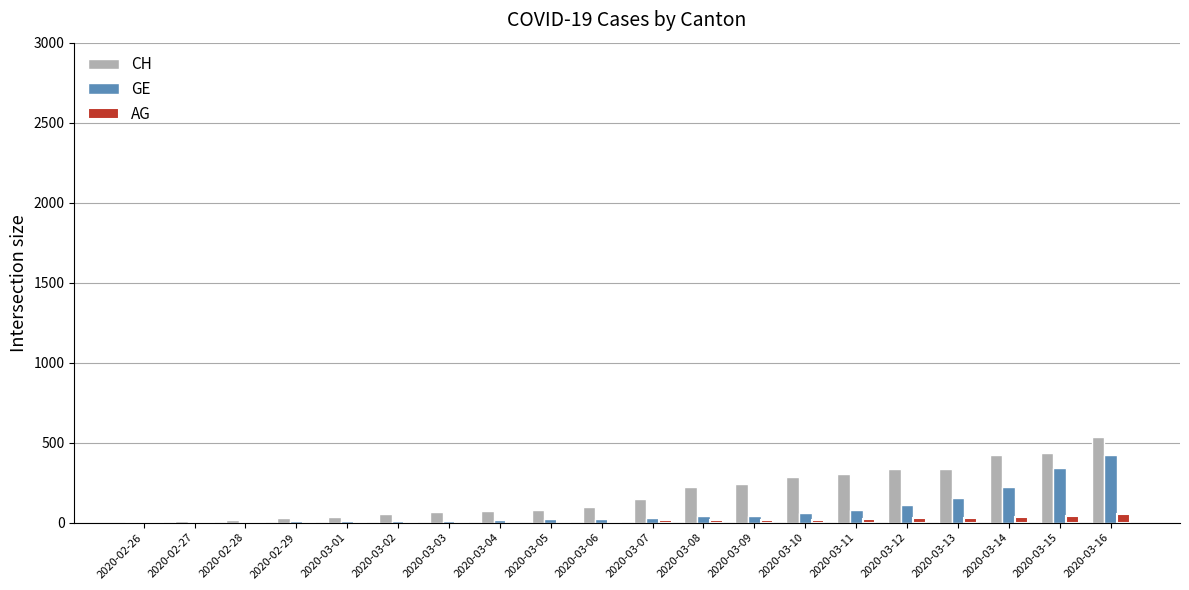

Which series has the widest spread of values?

CH